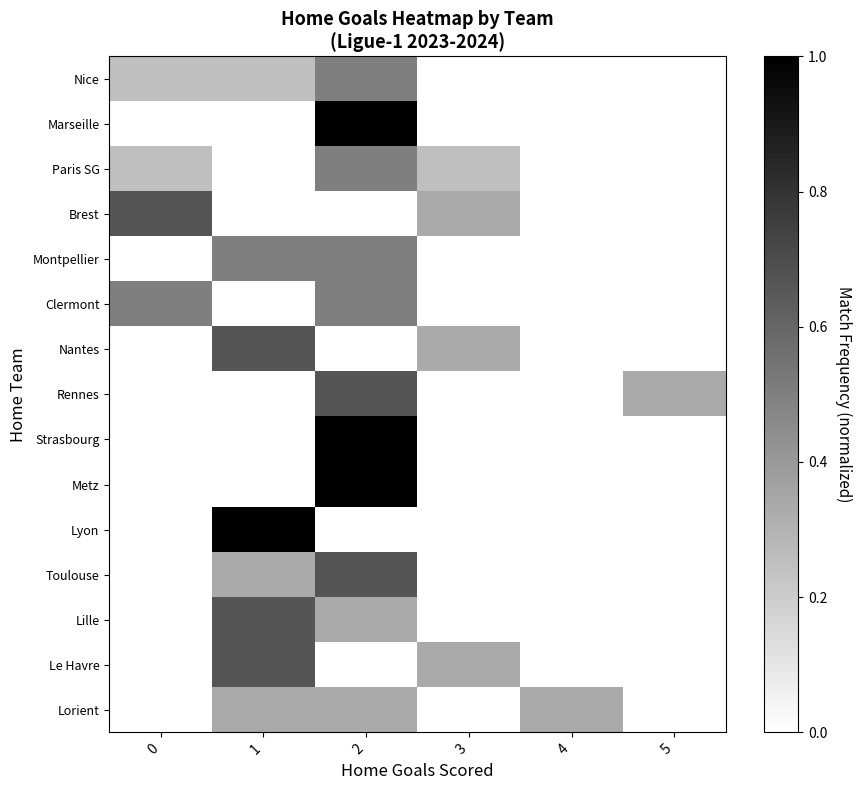

What is the total value across all series at 2?

7.0